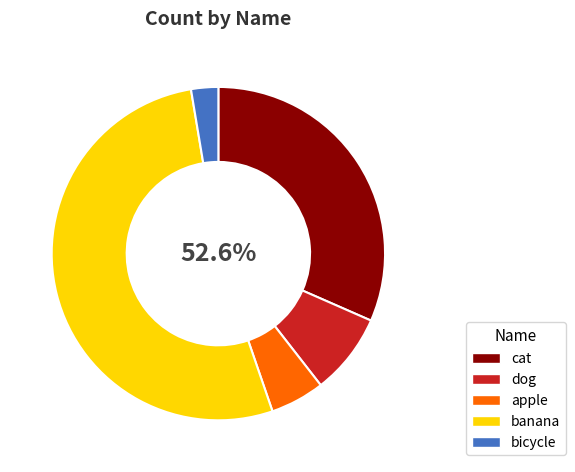

What is the total percentage of apple and dog?

13.2%